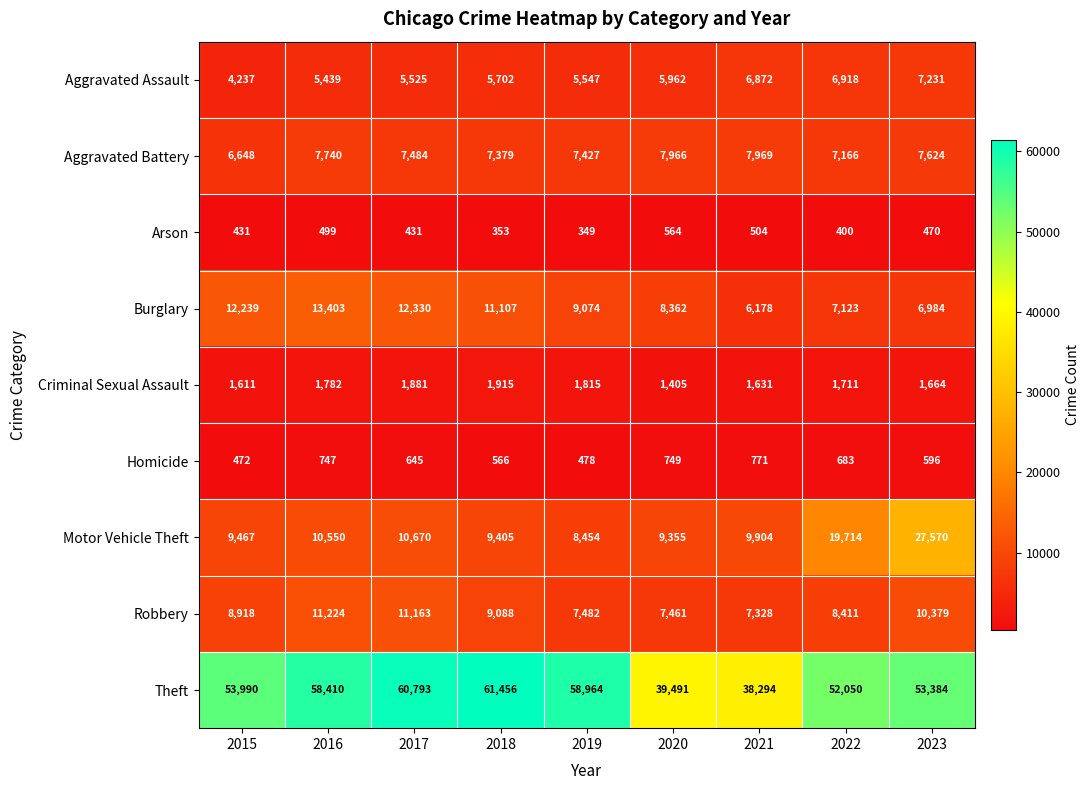

The value of Criminal Sexual Assault at 2020 is 449. True or false?

False